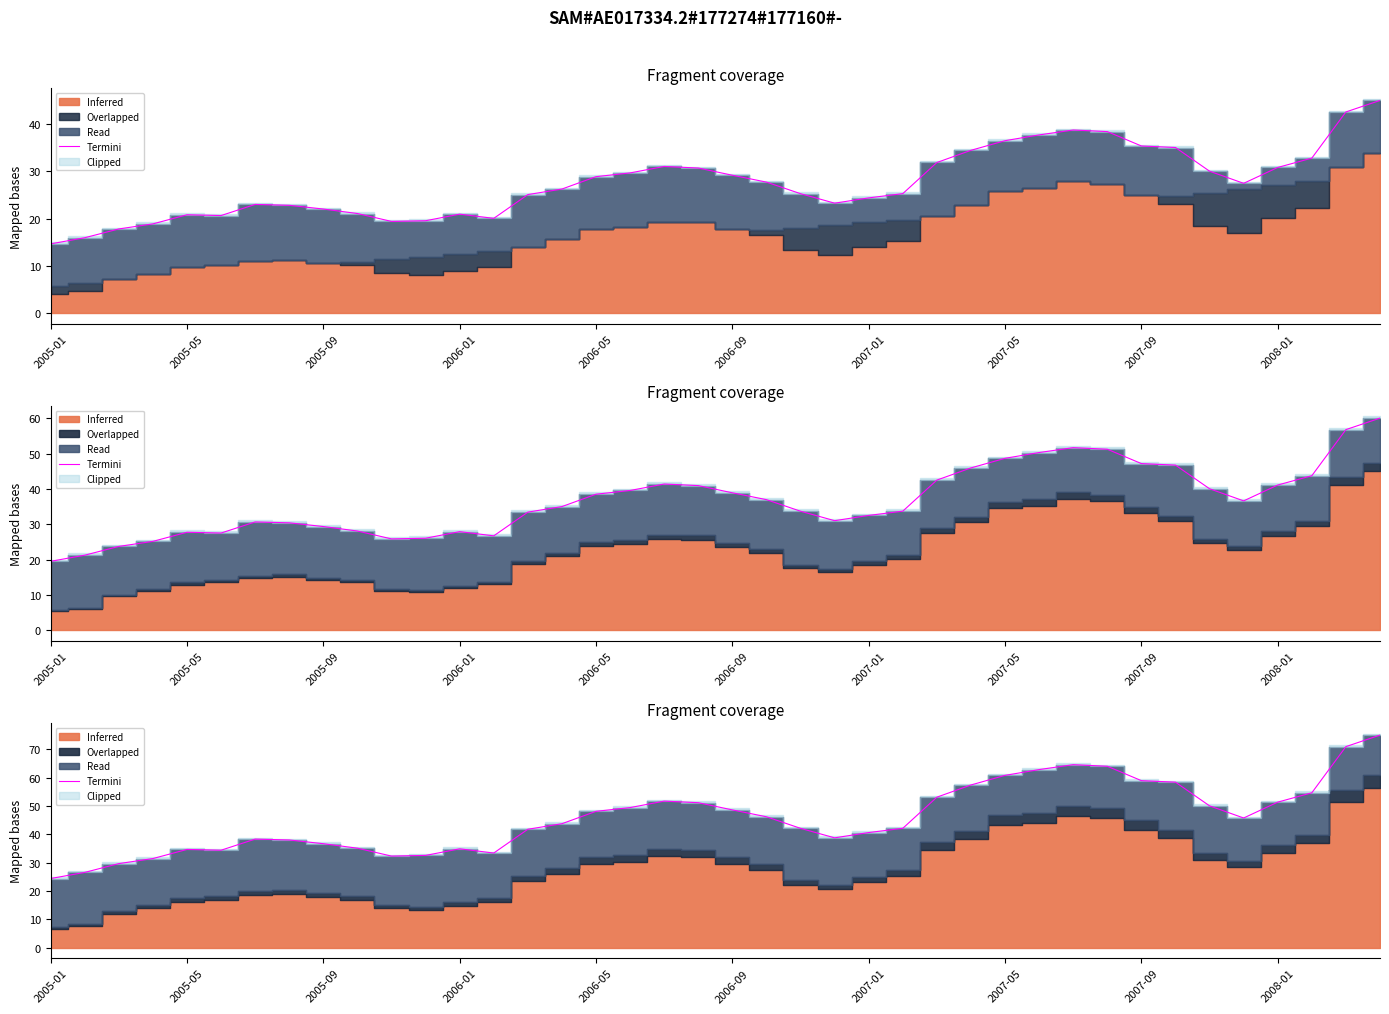

What is the greatest value displayed?

75.0